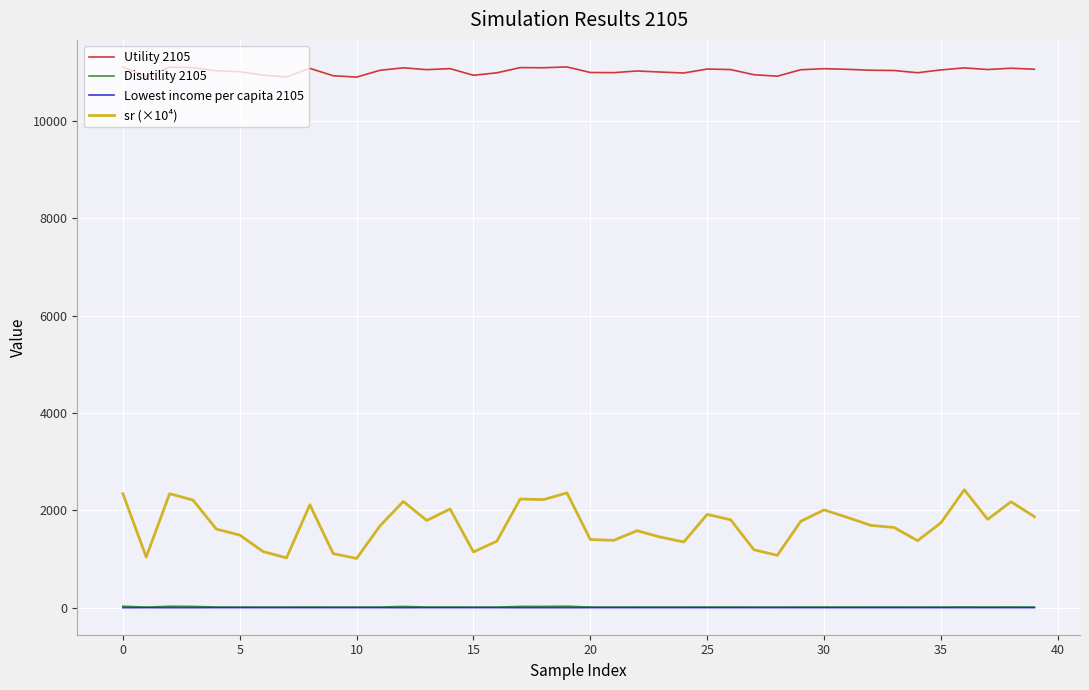

True or false: Lowest income per capita 2105 and sr (×10⁴) cross at least once.

False